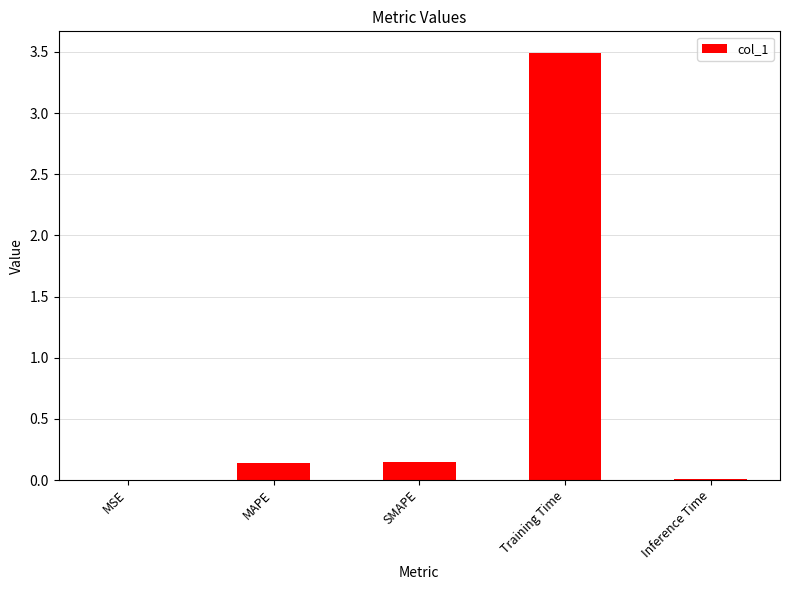

At which category does the chart reach its peak across all series?

Training Time